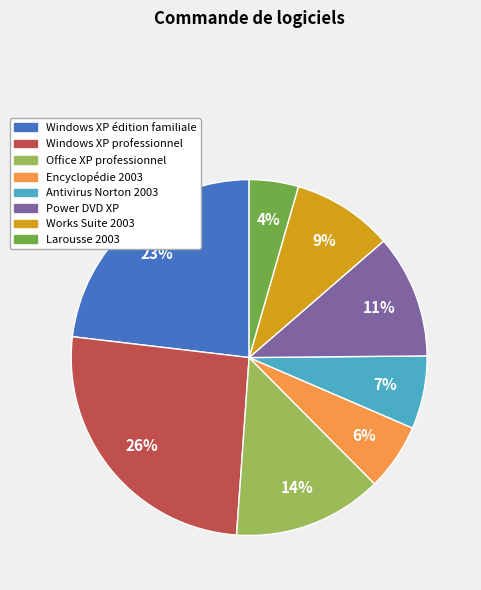

How many slices are in this pie chart?

8